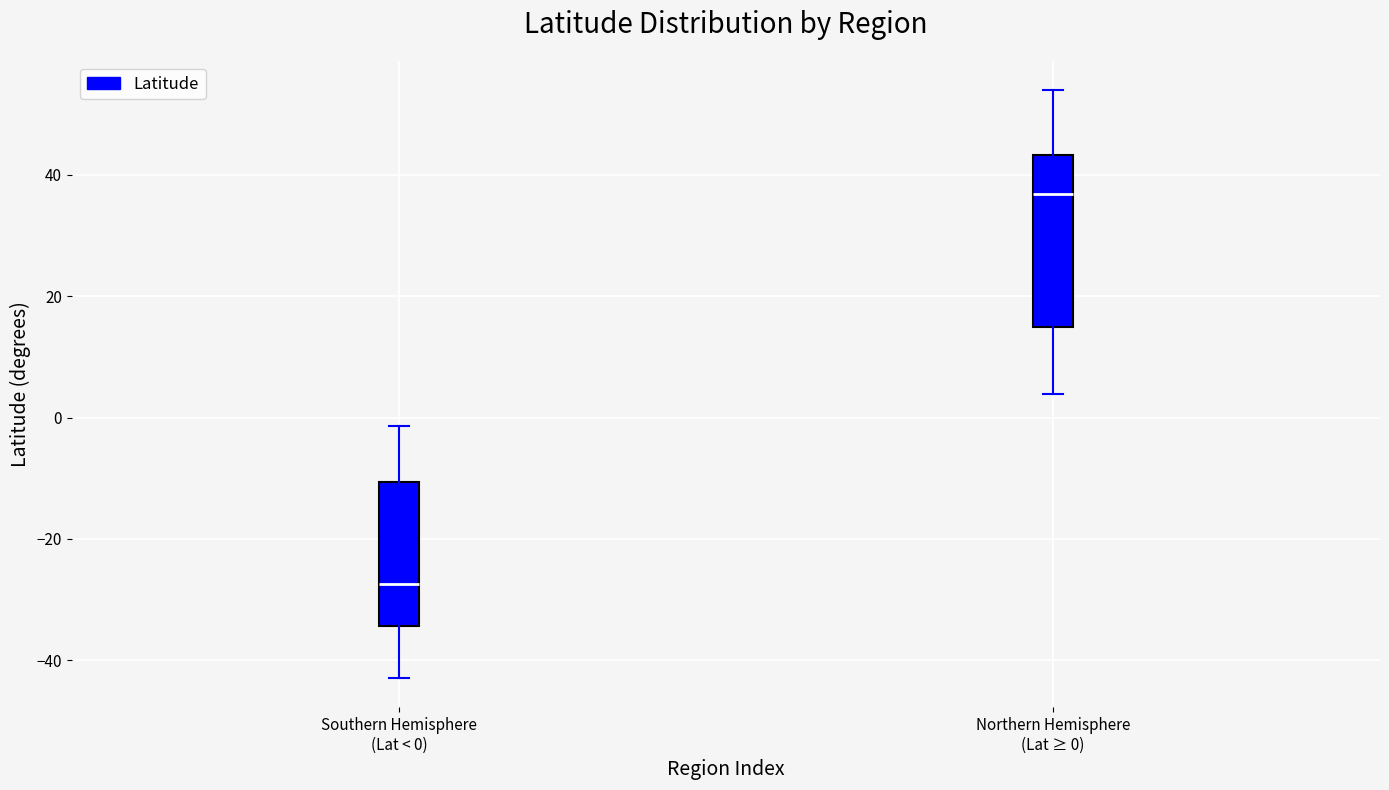

Which box's median line is the lowest?

Southern Hemisphere (Lat < 0)